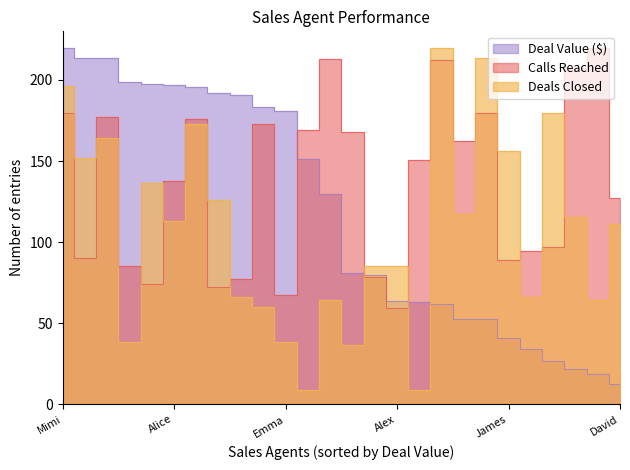

Where do Calls Reached and Deals Closed first cross each other?

Charlie and Evan